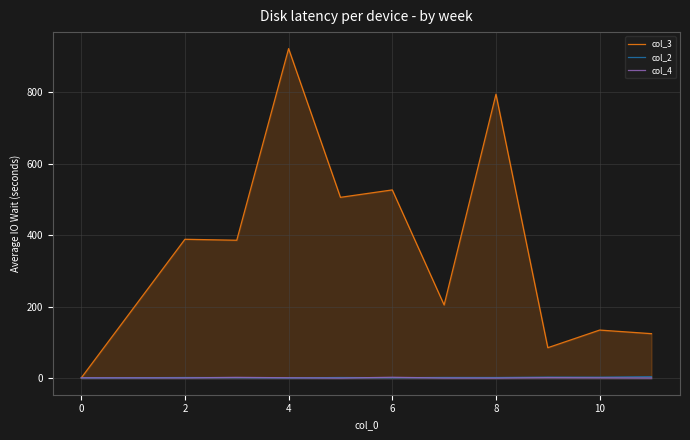

What is the difference between the highest and lowest values at 8?

794.0